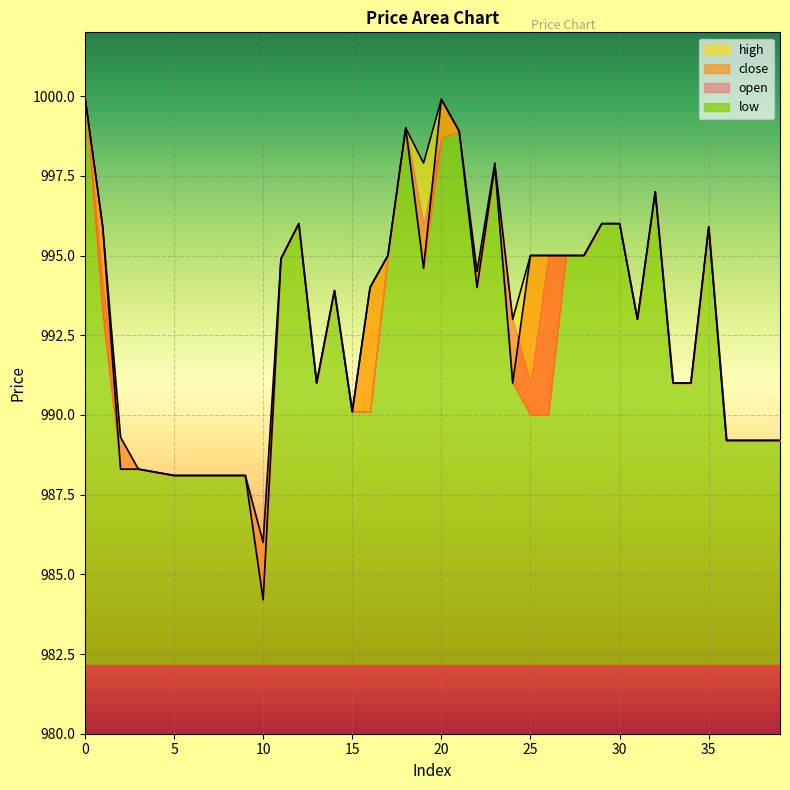

What is the value of the close point at the 11th from the left?

984.2